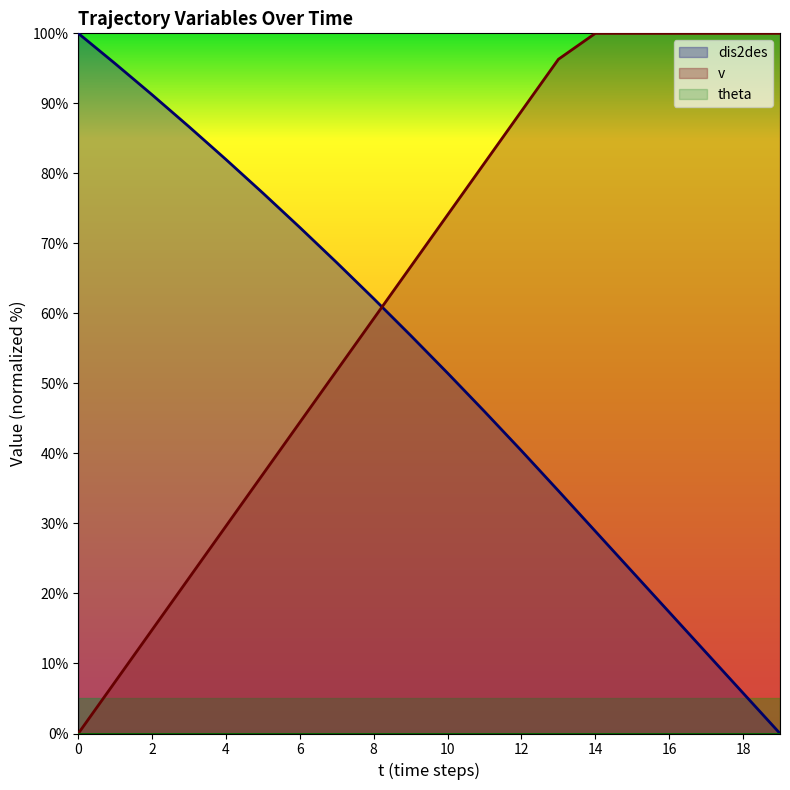

Does the chart display data point markers on the line(s)?

No